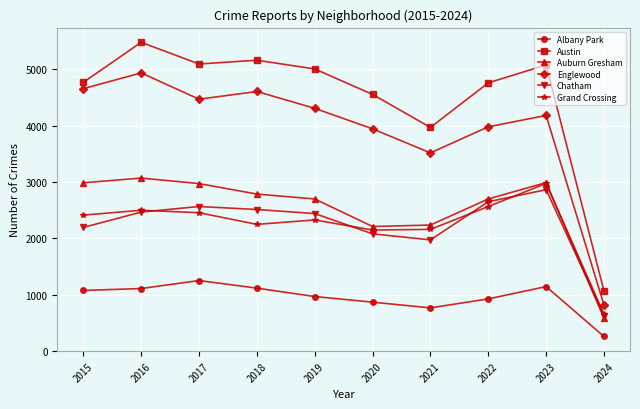

Which series has the largest total across all categories?

Austin